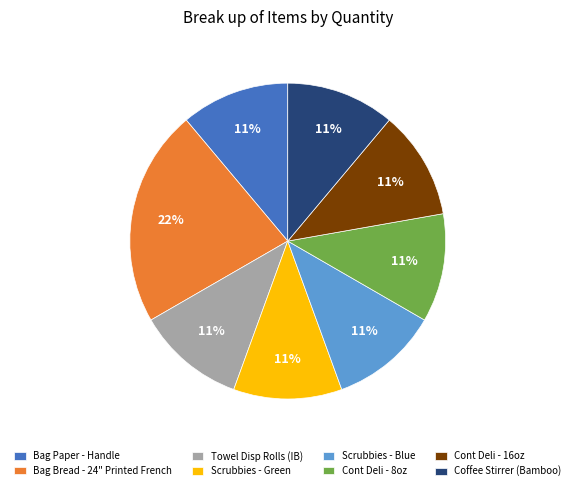

To the nearest percent, what portion does Bag Paper - Handle represent?

11%